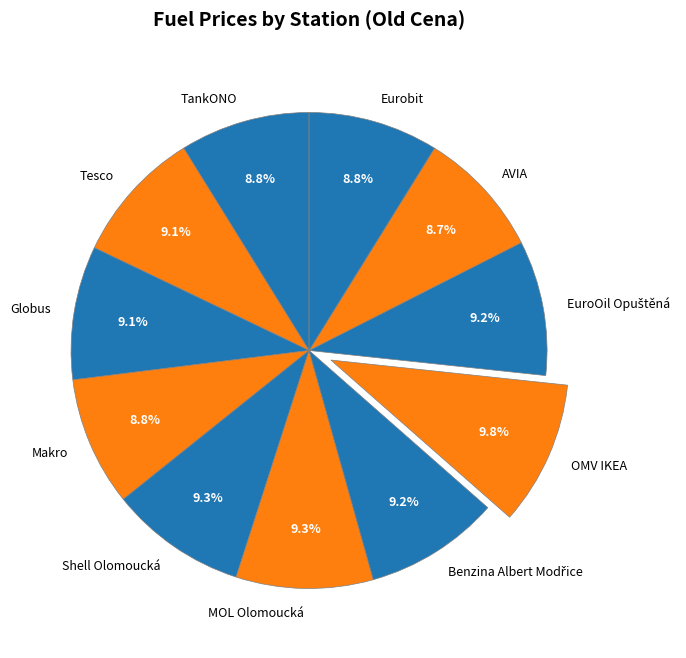

What portion of the pie excludes Tesco?

90.9%